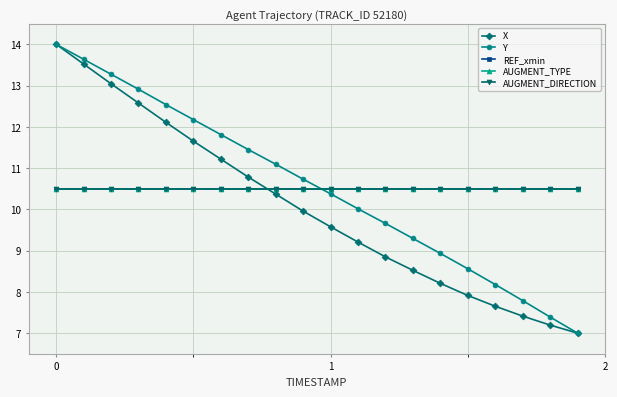

Does the chart have visible grid lines?

Yes